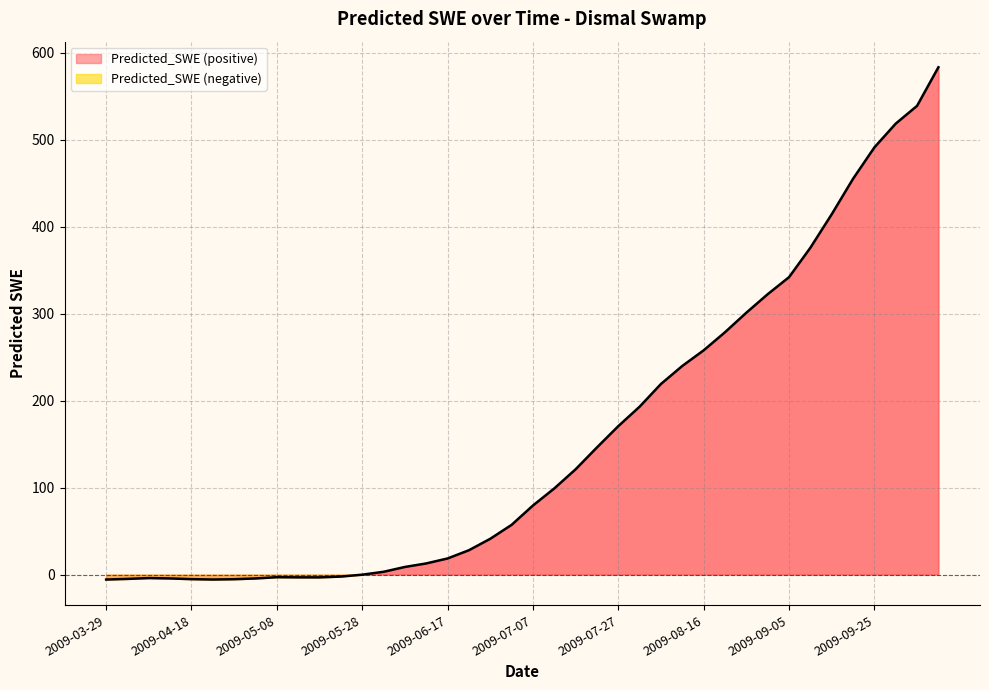

How many values are above zero?

27